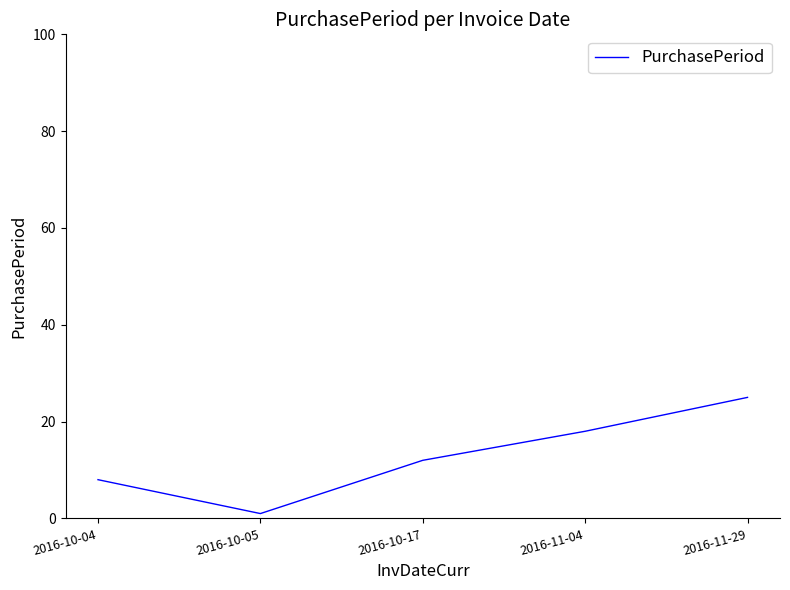

What position from the right is 2016-10-17?

3